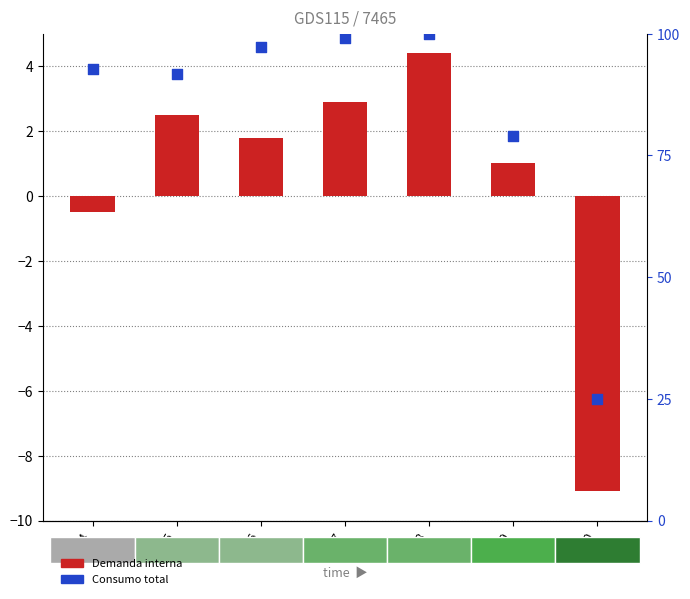

At which category is the sum across all series the highest?

2018